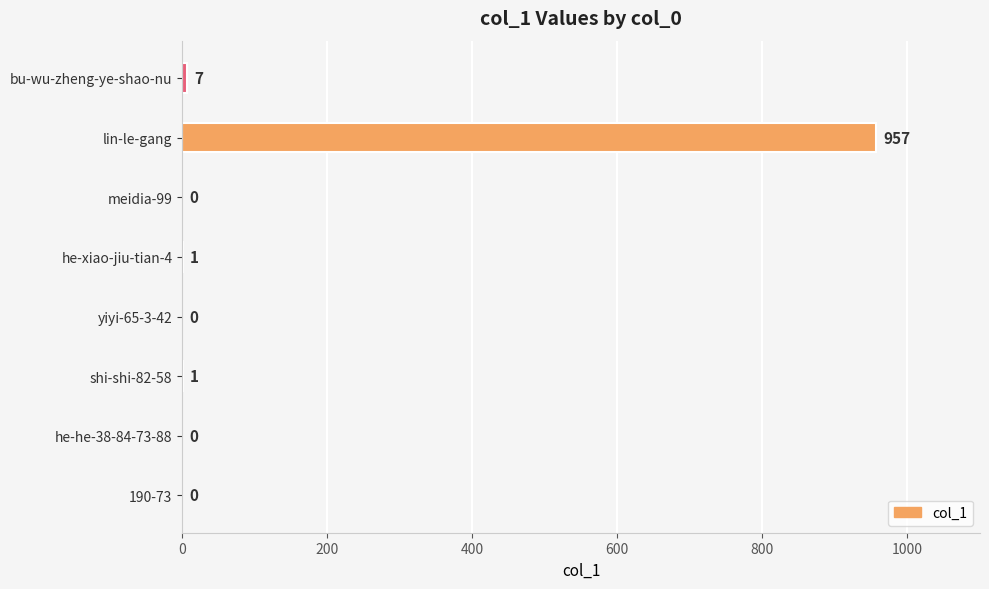

Reading top to bottom, list all the values displayed in this chart.

bu-wu-zheng-ye-shao-nu=7	lin-le-gang=957	meidia-99=0	he-xiao-jiu-tian-4=1	yiyi-65-3-42=0	shi-shi-82-58=1	he-he-38-84-73-88=0	190-73=0